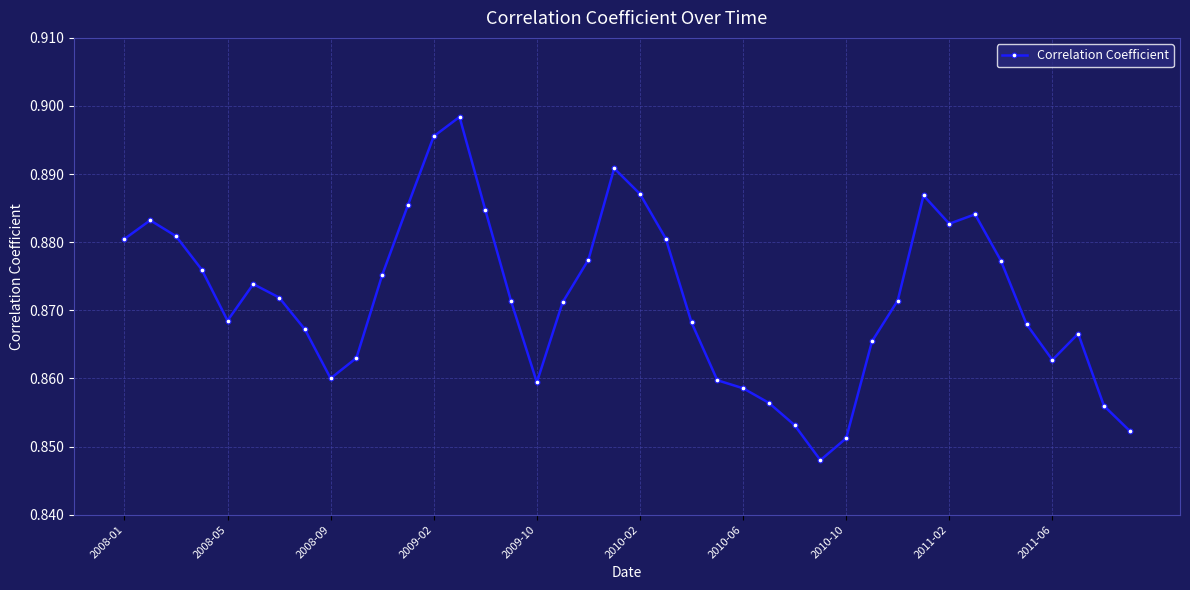

What is the sum of all values?

34.9